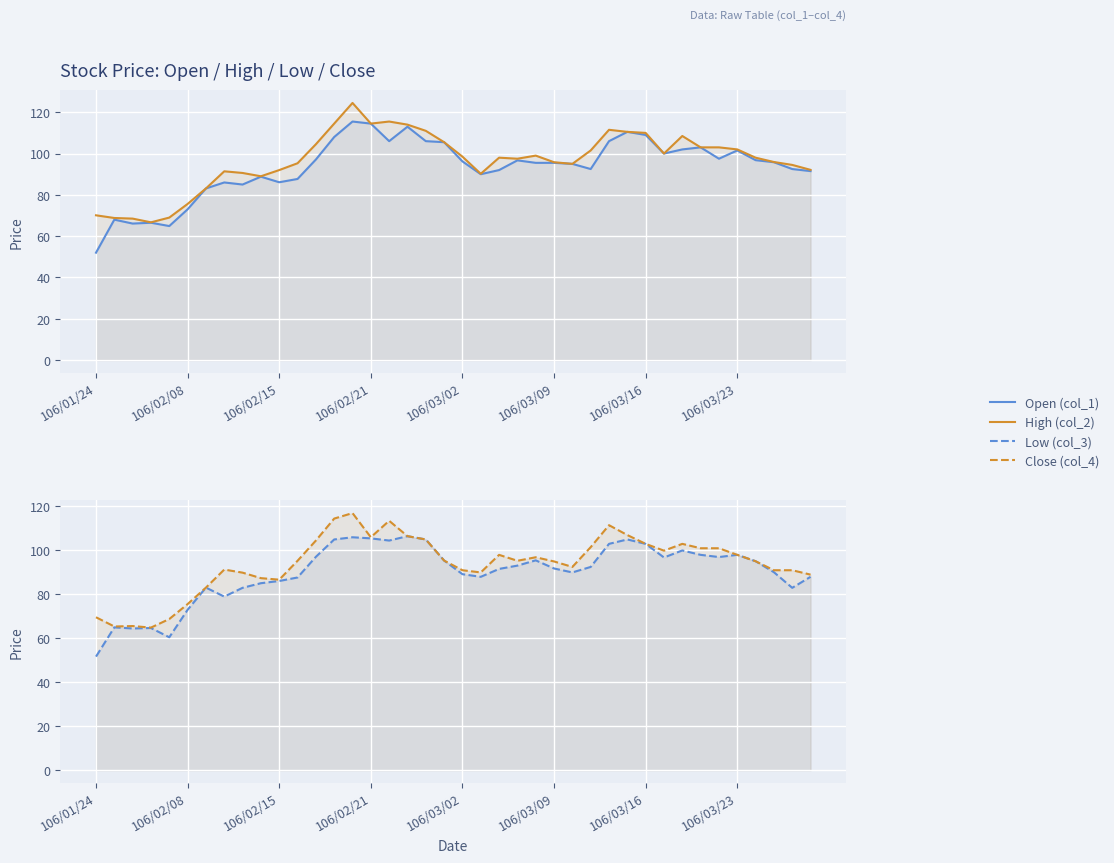

True or false: Open (col_1) and Low (col_3) cross at least once.

False